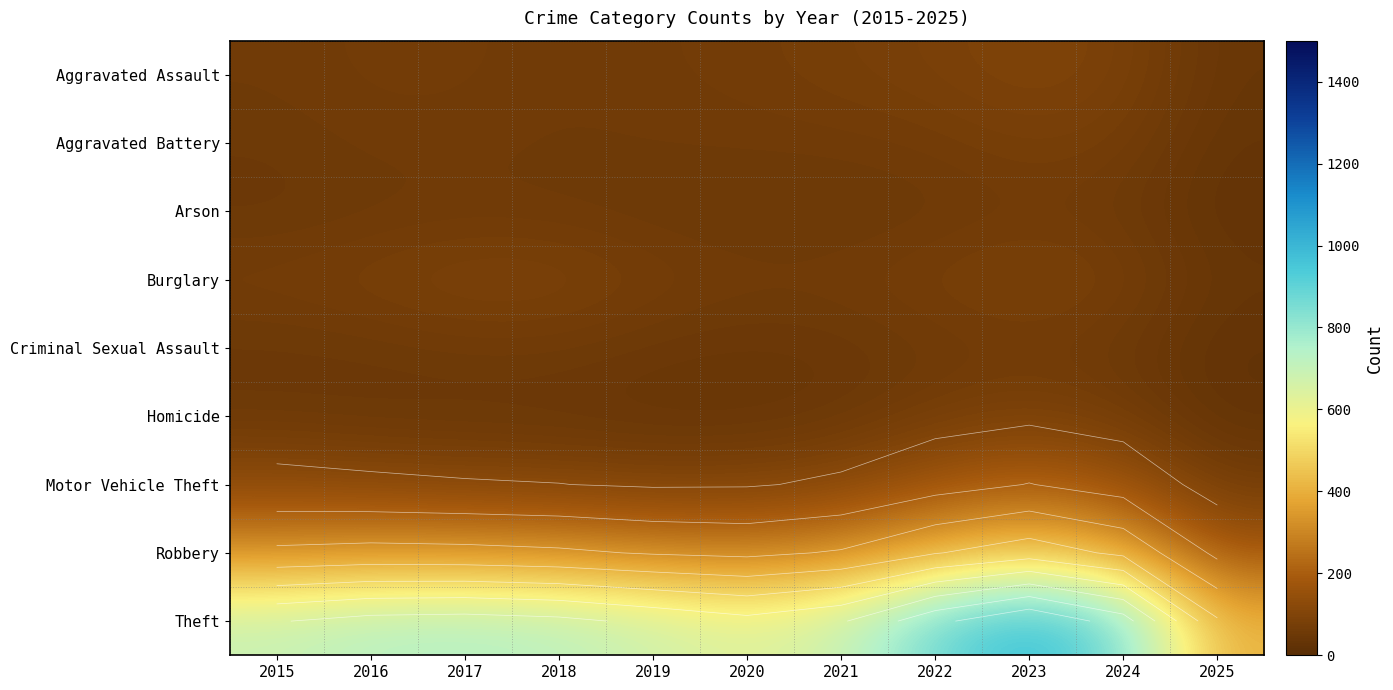

At how many categories does at least one series exceed 234?

11